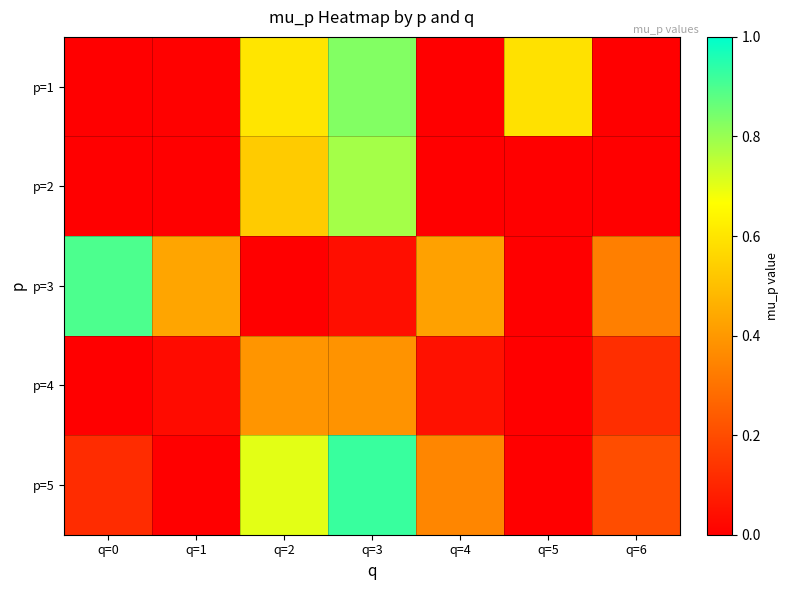

Reading left to right, extract all data points from this chart.

p=1: q=0=0.0	q=1=0.0	q=2=0.6	q=3=0.8	q=4=0.0	q=5=0.6	q=6=0.0
p=2: q=0=0.0	q=1=0.0	q=2=0.5	q=3=0.8	q=4=0.0	q=5=0.0	q=6=0.0
p=3: q=0=0.9	q=1=0.4	q=2=0.0	q=3=0.0	q=4=0.4	q=5=0.0	q=6=0.3
p=4: q=0=0.0	q=1=0.0	q=2=0.4	q=3=0.4	q=4=0.0	q=5=0.0	q=6=0.1
p=5: q=0=0.1	q=1=0.0	q=2=0.7	q=3=0.9	q=4=0.4	q=5=0.0	q=6=0.2